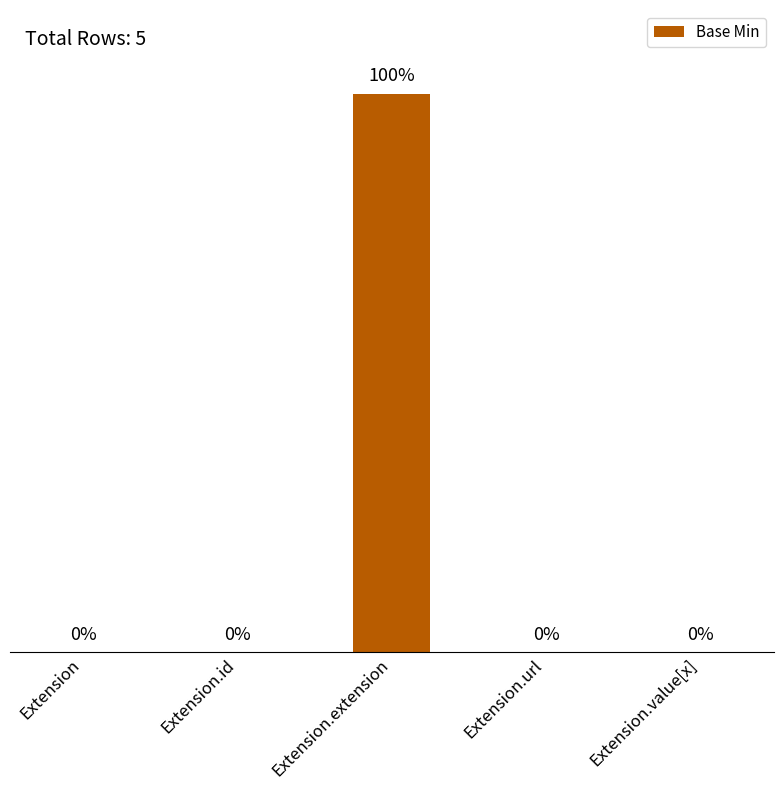

Which label corresponds to the largest value in the chart?

Extension.extension